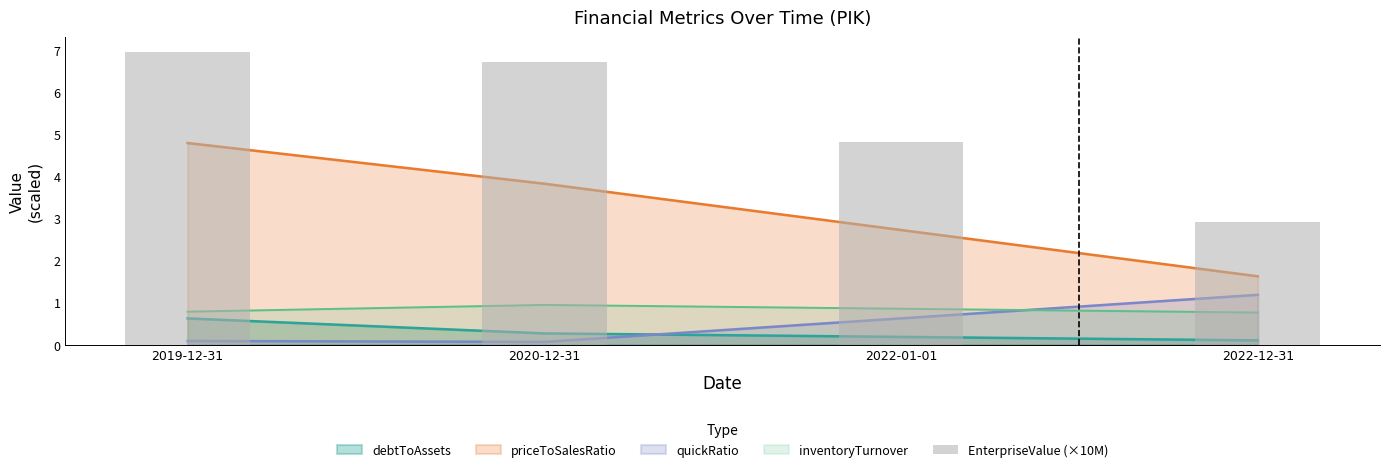

How many data points are less than 6?

2